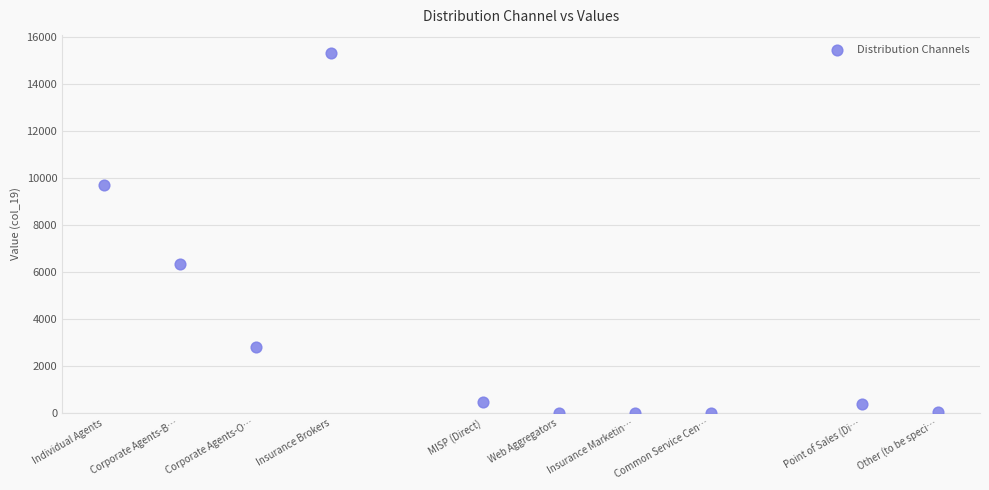

What Y value in the scatter plot is closest to 7670?

6360